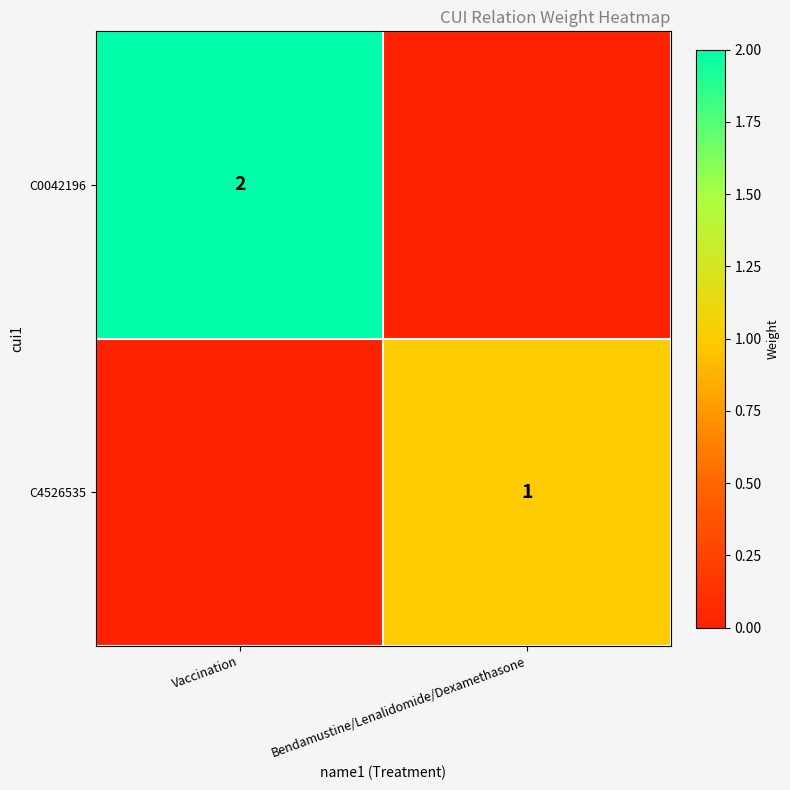

The value of C0042196 at Vaccination is 2. True or false?

True